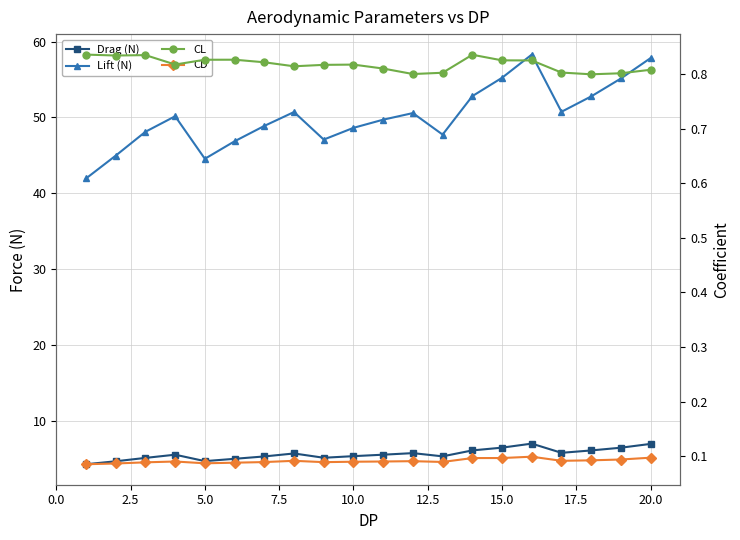

What is the value of the CL point at the 18th from the left?

0.8